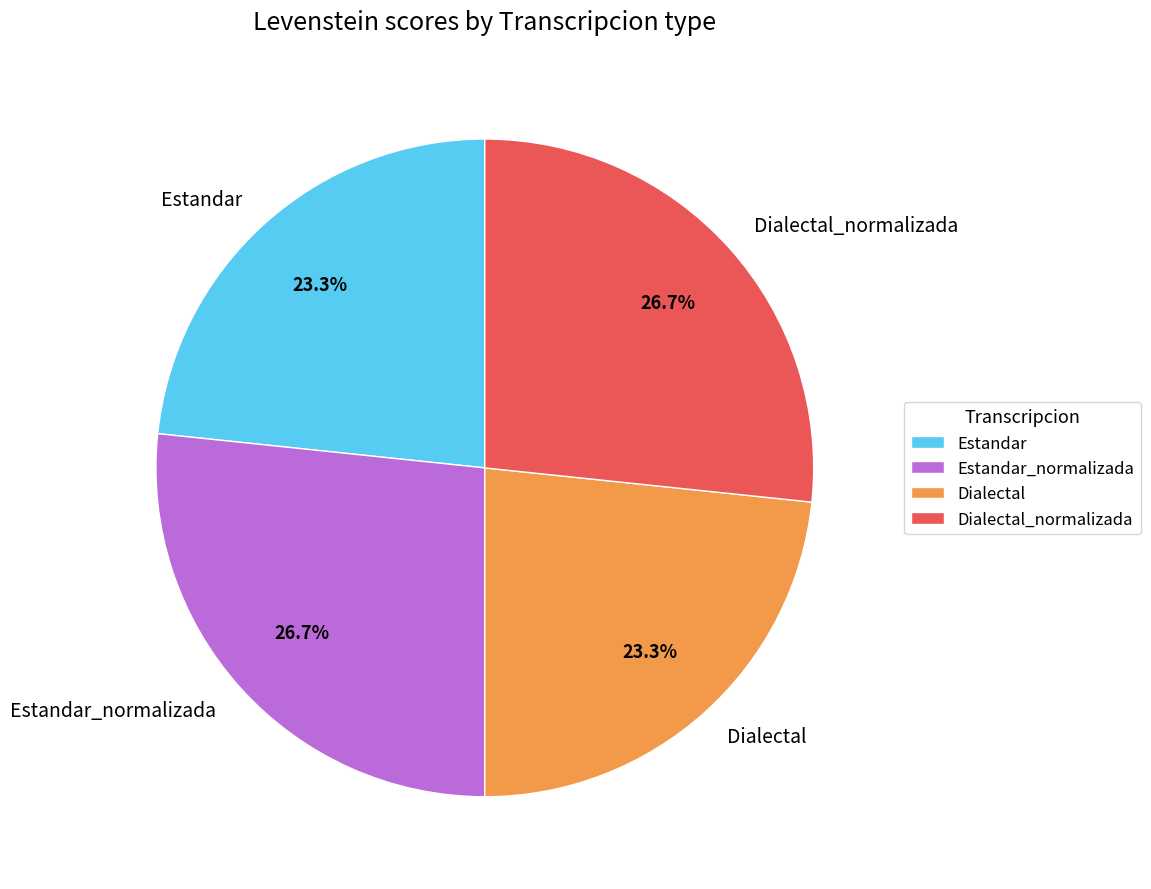

Approximately how many times larger is the value at Estandar_normalizada compared to Dialectal?

1.1